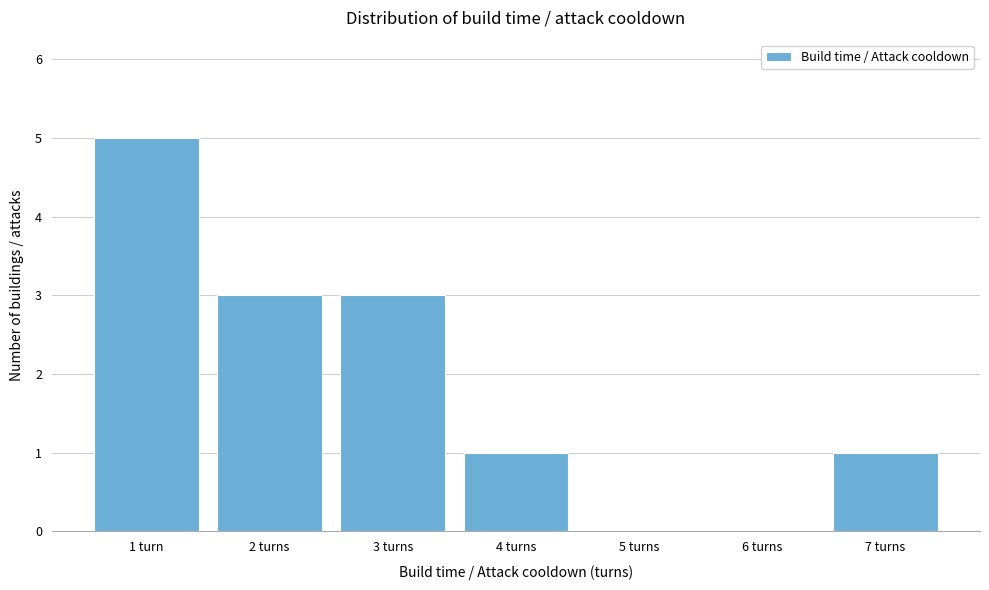

Reading right to left, extract all data points from this chart.

7 turns=1	6 turns=0	5 turns=0	4 turns=1	3 turns=3	2 turns=3	1 turn=5